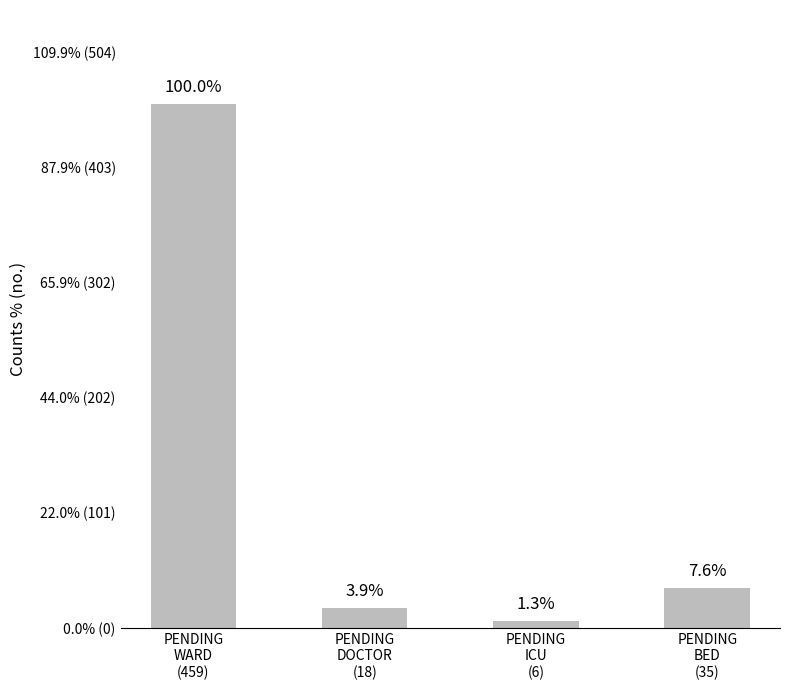

Does the chart contain any negative values?

No